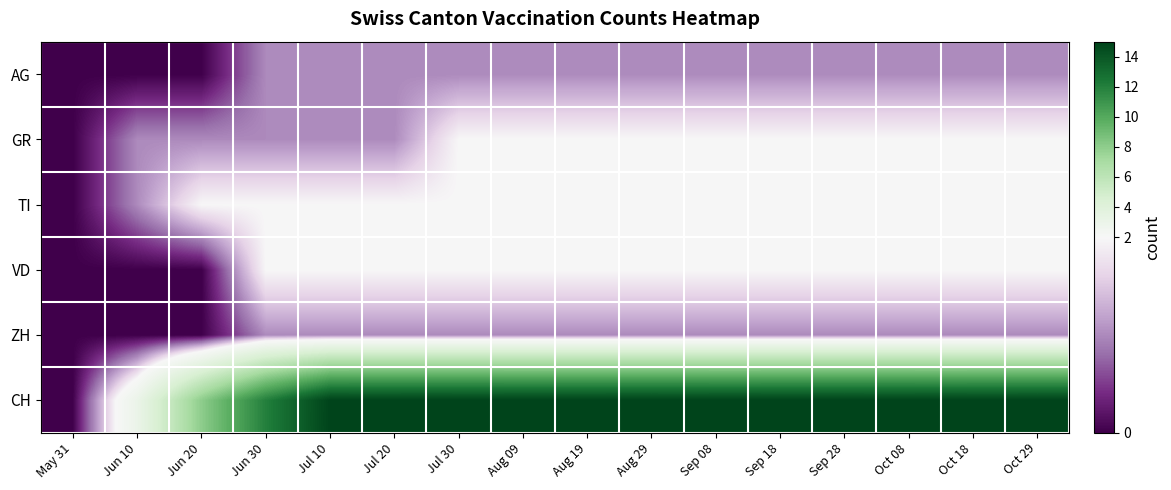

At how many categories does at least one series exceed 11?

13